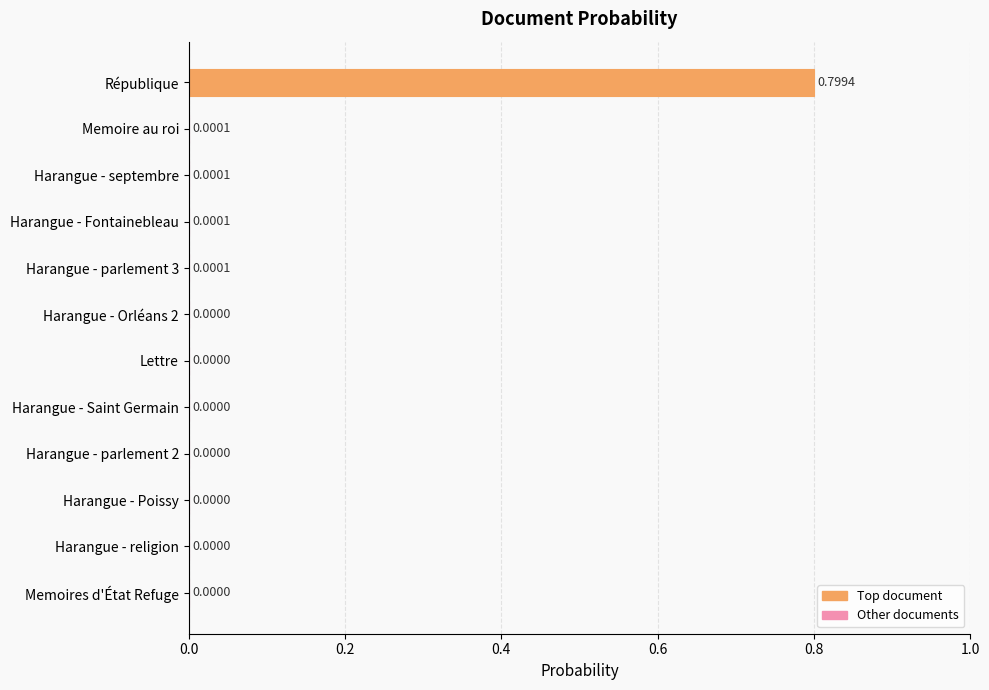

At which category does the chart reach its peak across all series?

République